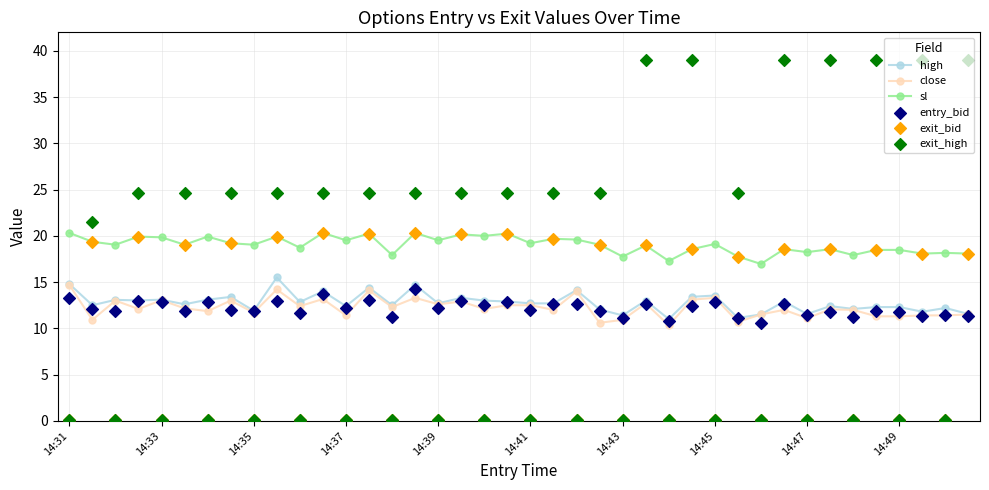

Is the value of exit_bid at 34 greater than the value of high at 17?

No